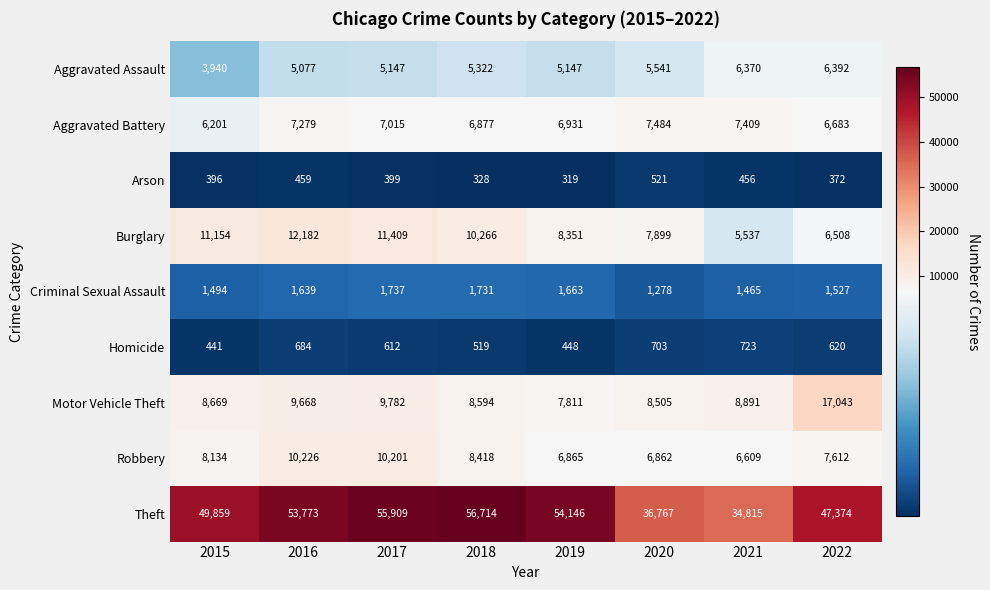

At how many categories does at least one series exceed 27887?

8